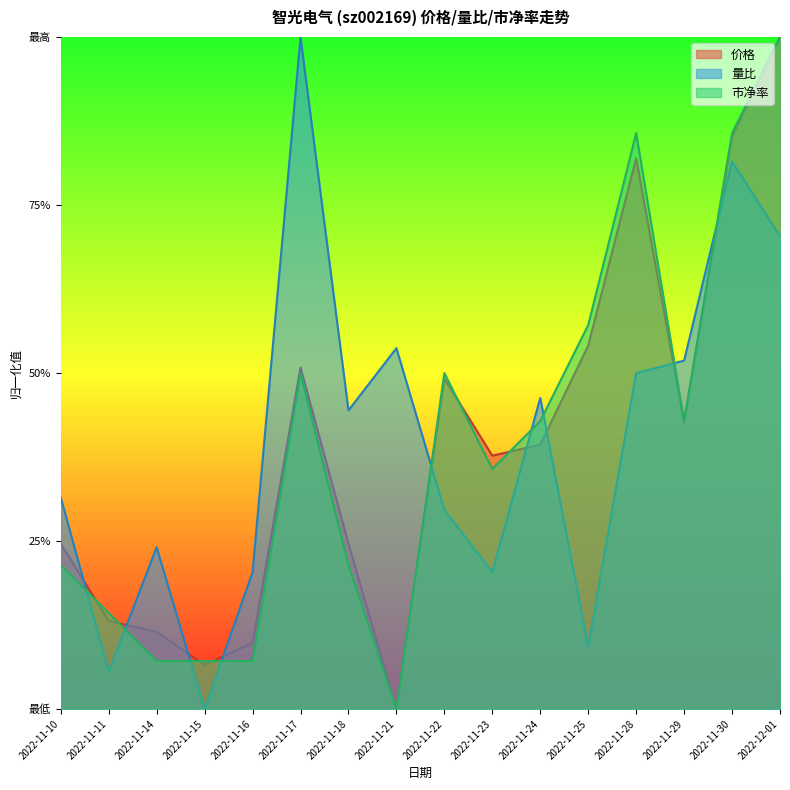

What value does the 市净率 series have at 2022-11-25?

0.6